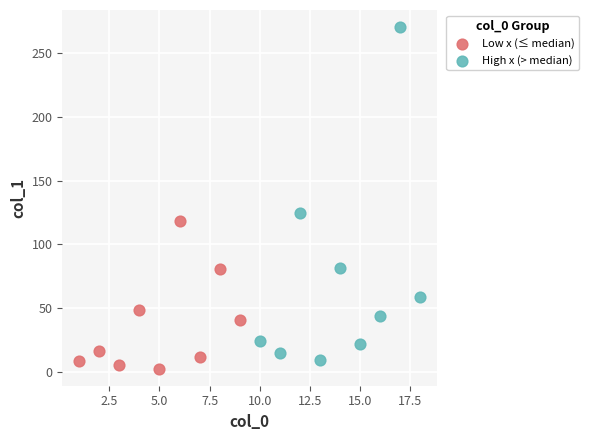

Which series reaches the maximum Y coordinate?

High x (> median)